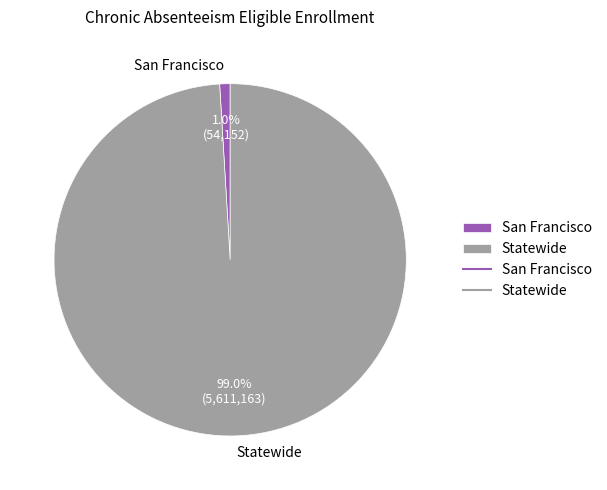

Is it true that Statewide is 99% of the pie?

True